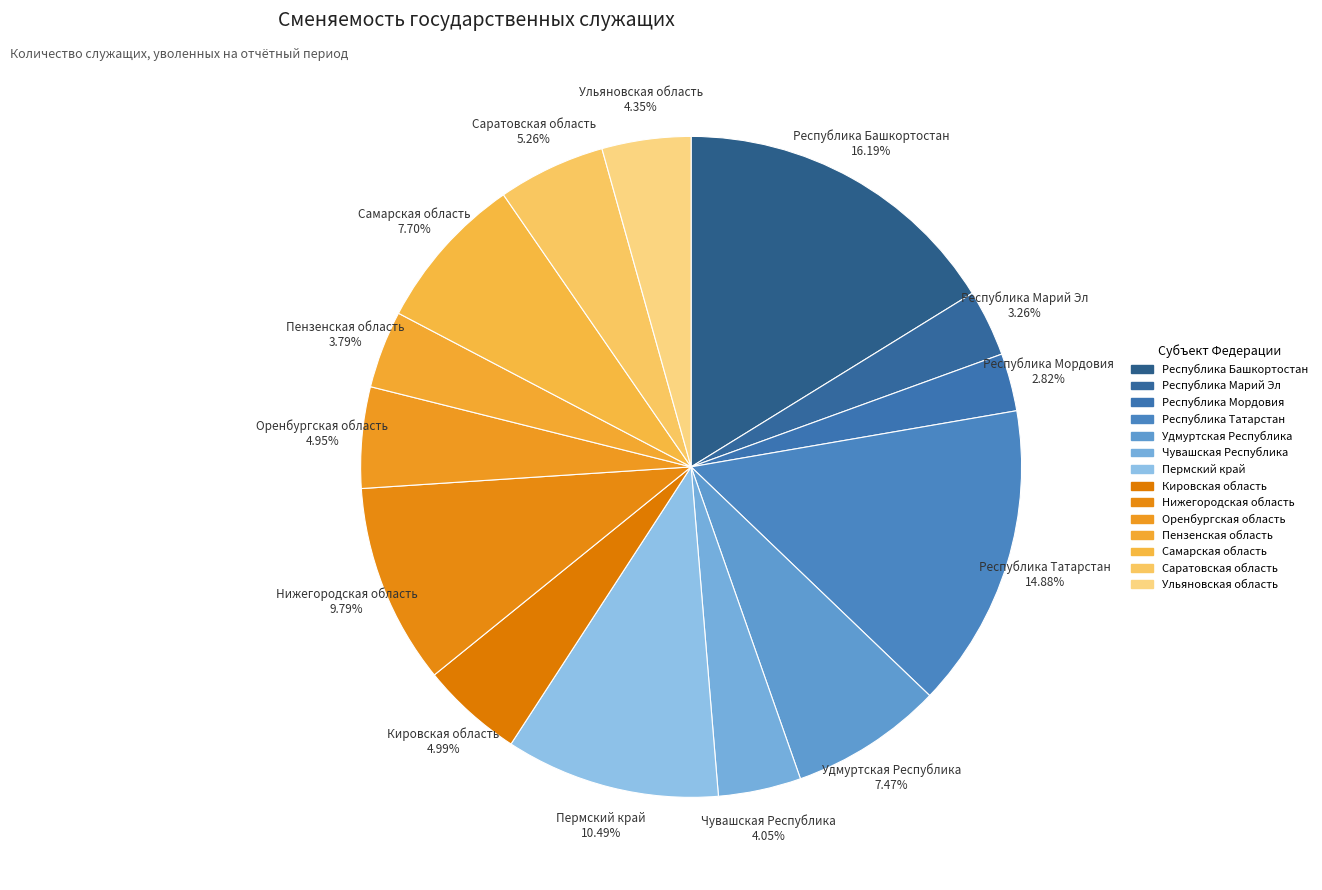

Count the number of slices in the pie.

14